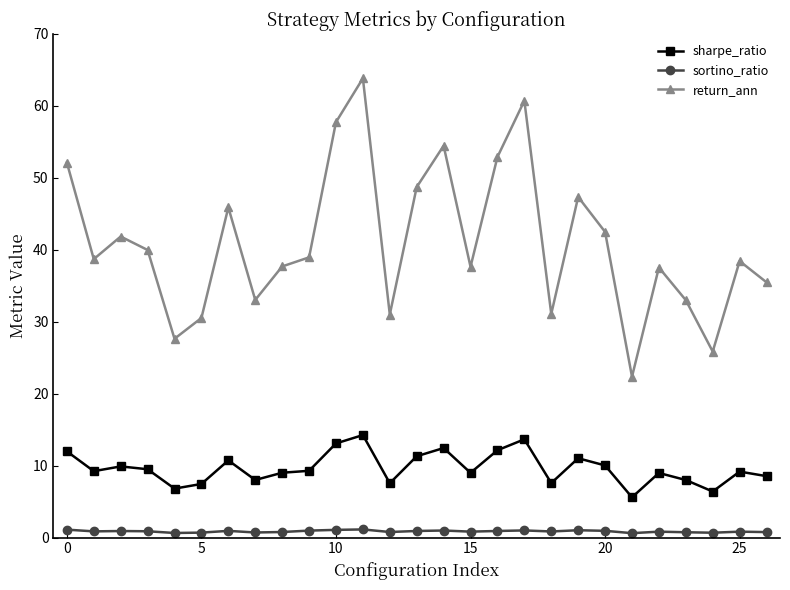

Rank the series by their maximum value, from lowest to highest.

sortino_ratio, sharpe_ratio, return_ann